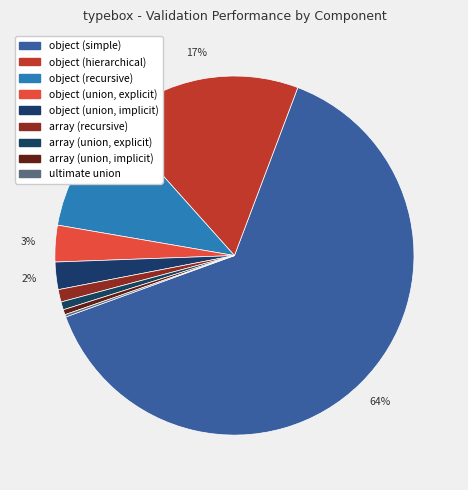

True or false: ultimate union accounts for 0% of the total.

True